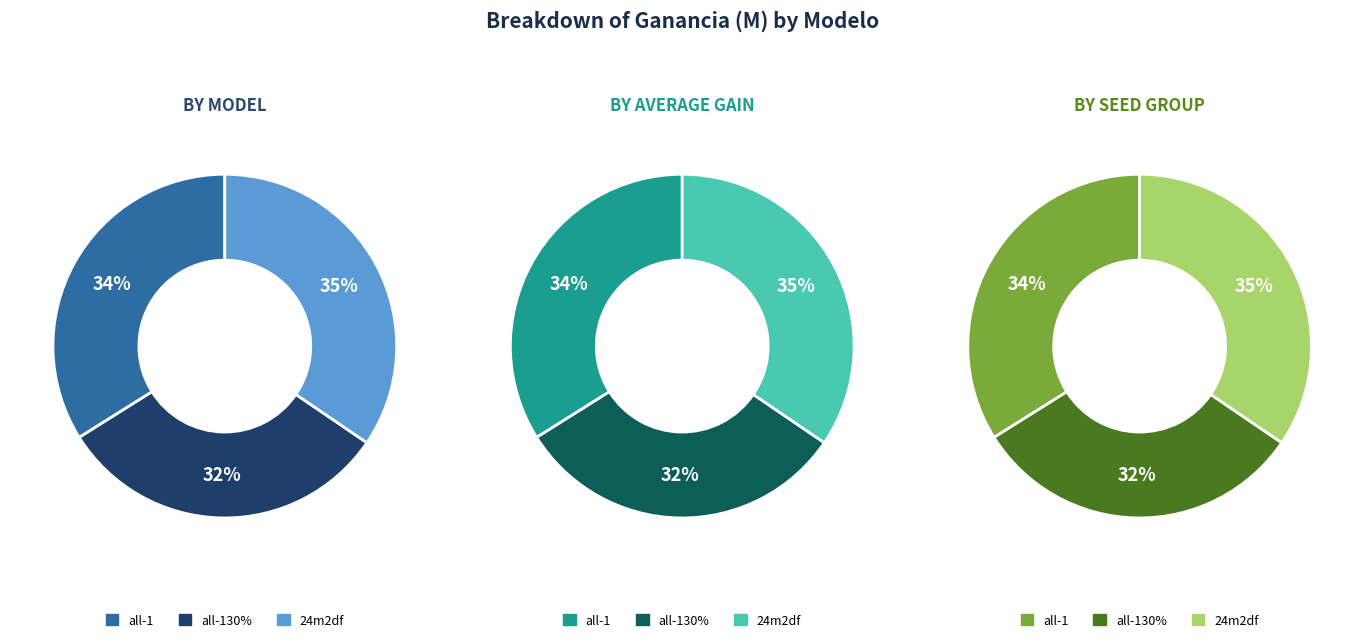

Does all-1 account for over 50% of the chart?

No